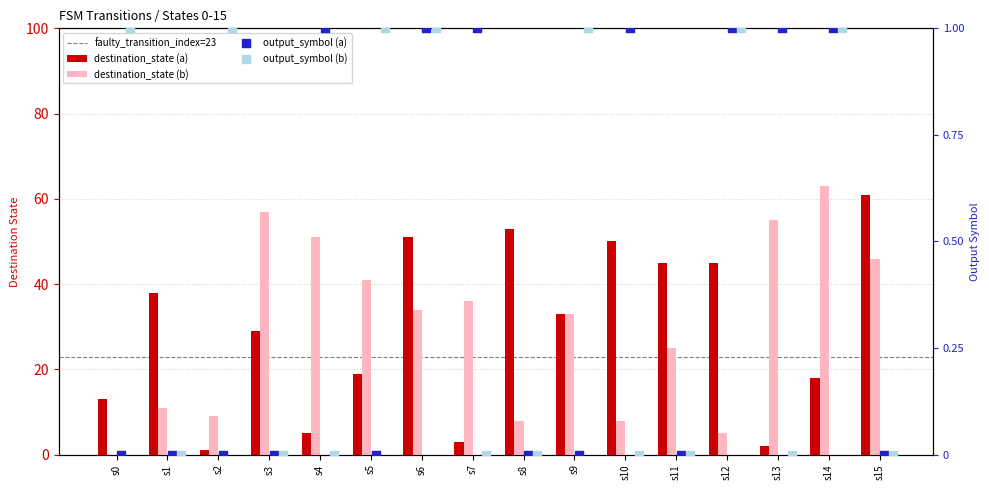

Which series has the widest spread of Y values?

destination_state (b)